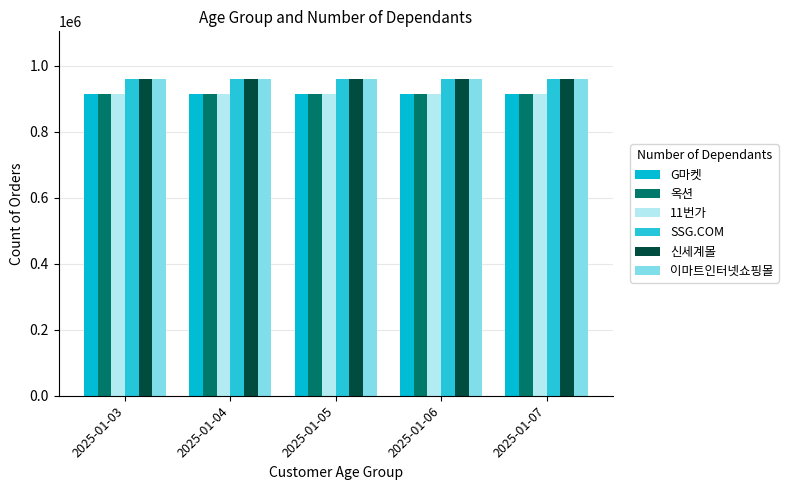

What is the approximate value of SSG.COM at 2025-01-06?

960000